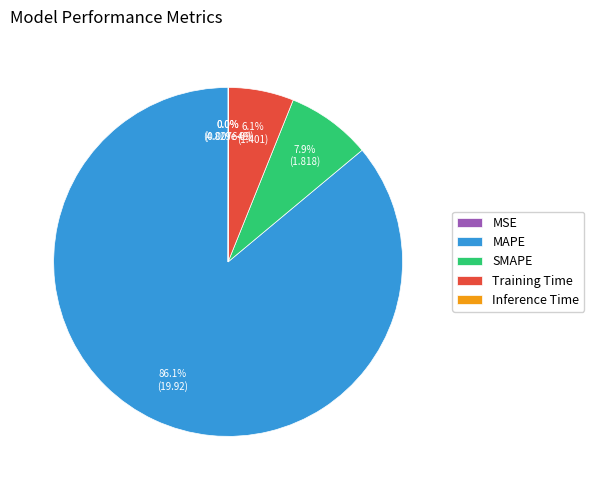

Combined, do SMAPE and MAPE account for over 50%?

Yes